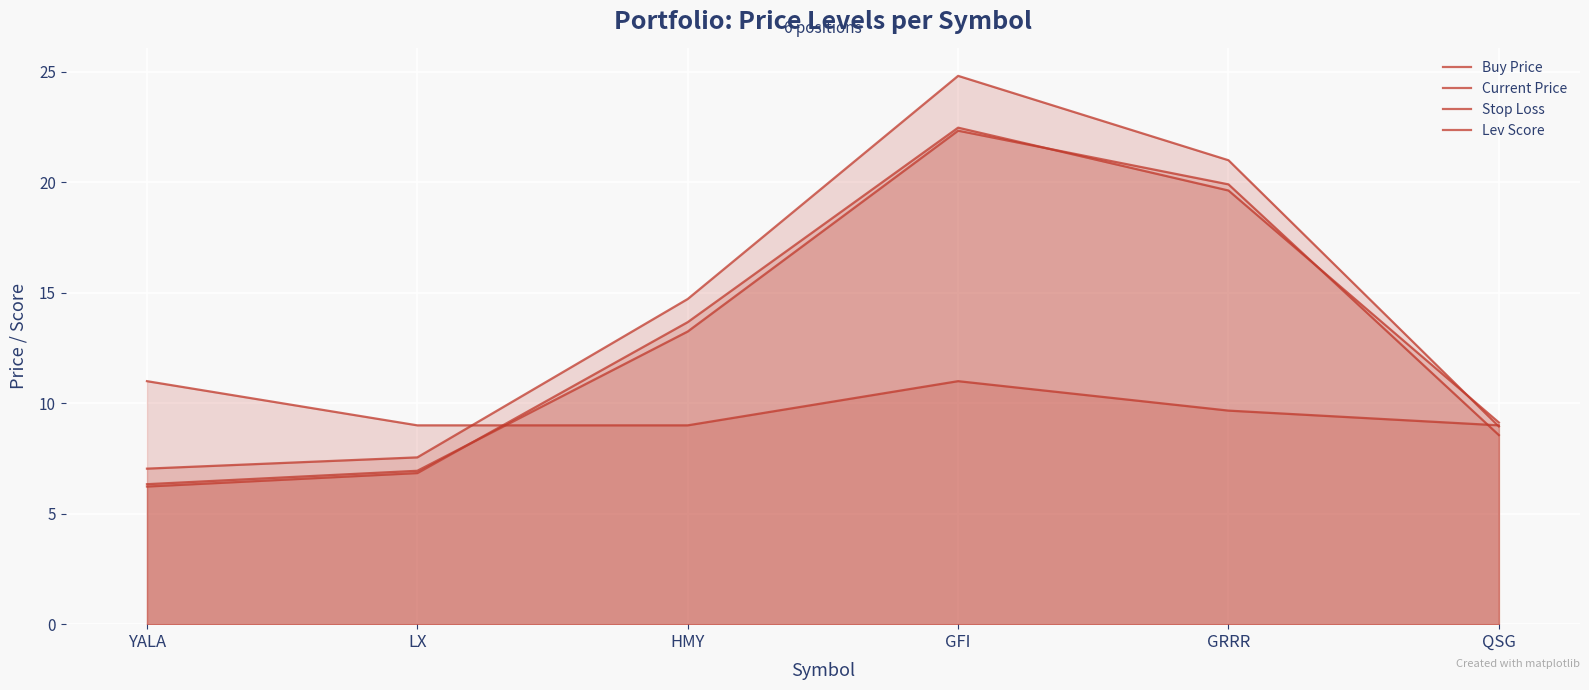

What is the difference between the highest and lowest values at HMY?

5.7